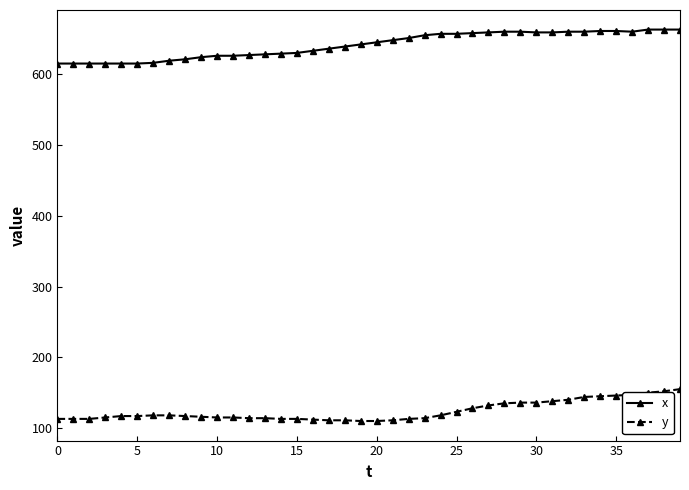

True or false: y and x cross at least once.

False